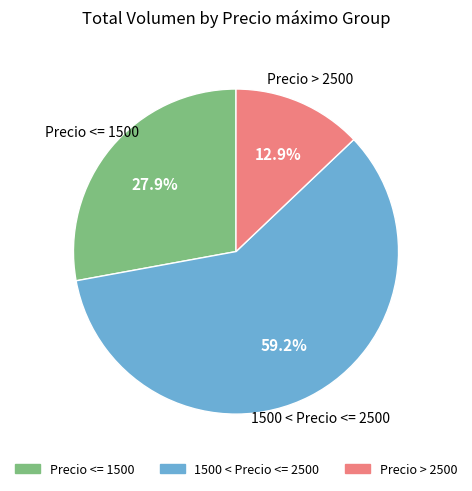

Is there a majority slice in this chart?

Yes